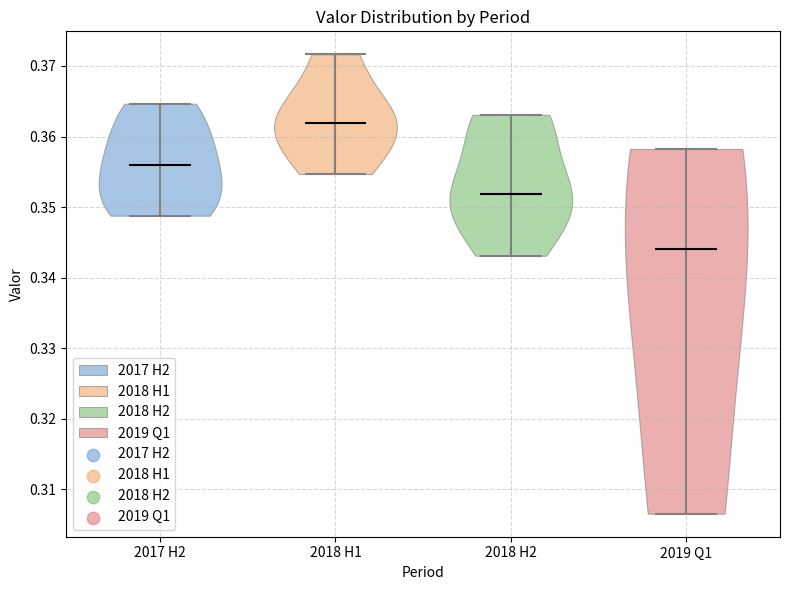

Which violin has the lowest median line?

2019 Q1